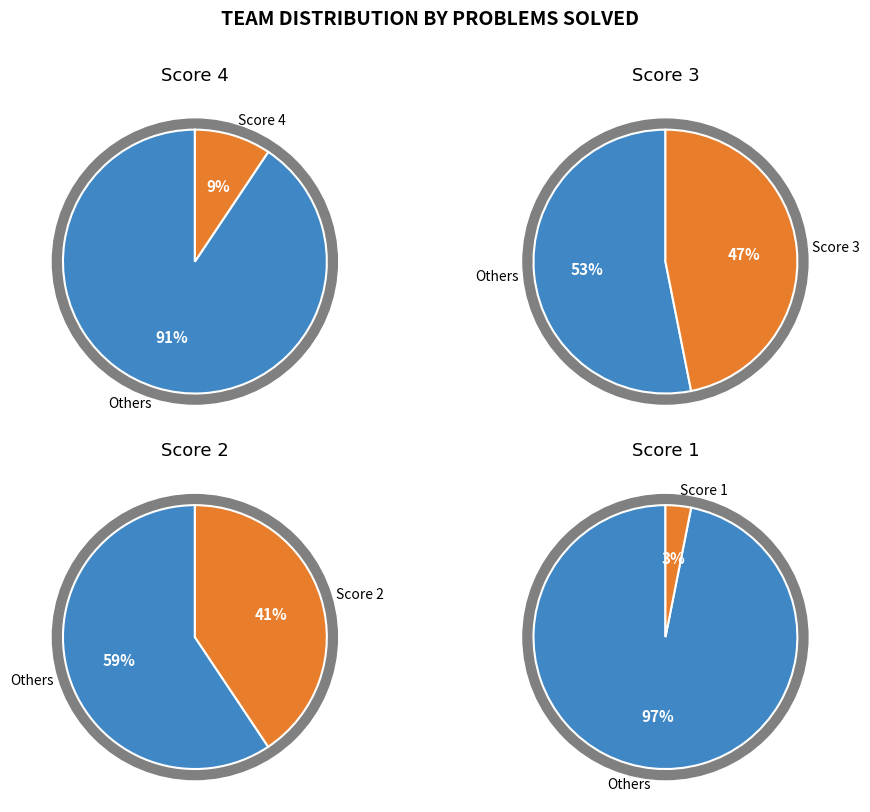

To the nearest percent, what percentage of the pie is Score 1?

3%